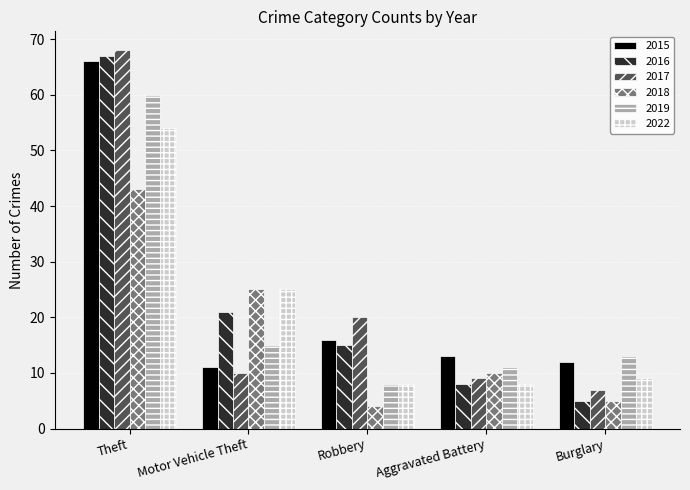

The 2019 series shows 15 at Motor Vehicle Theft. True or false?

True